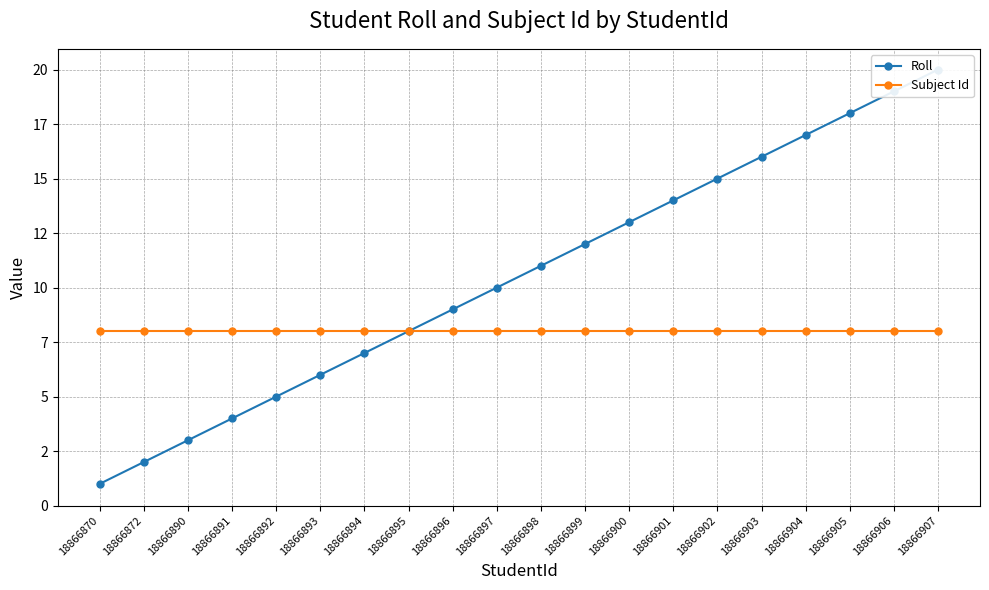

True or false: Roll and Subject Id intersect in this chart.

False